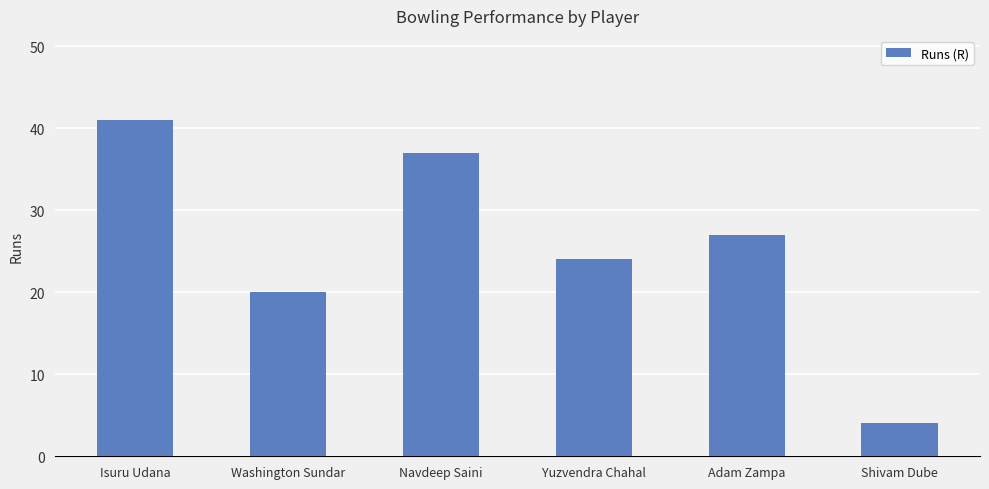

What is the value of the 2nd bar from the left?

20